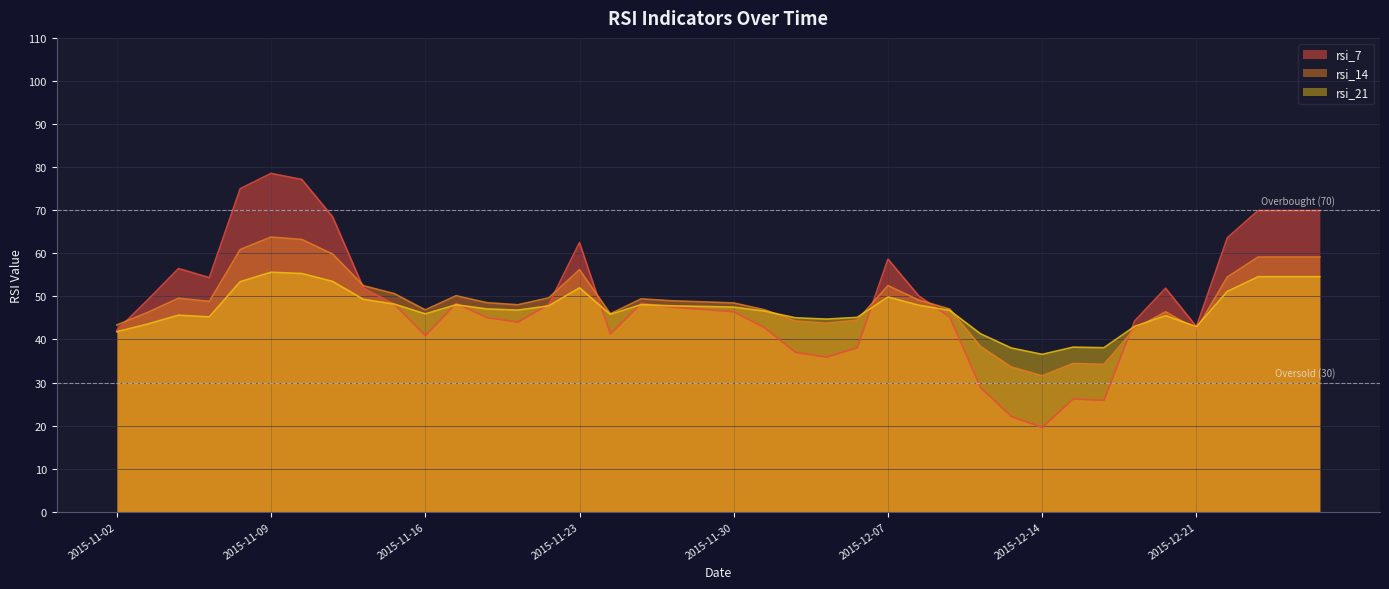

What are all the series names shown in the legend?

rsi_7, rsi_14, rsi_21